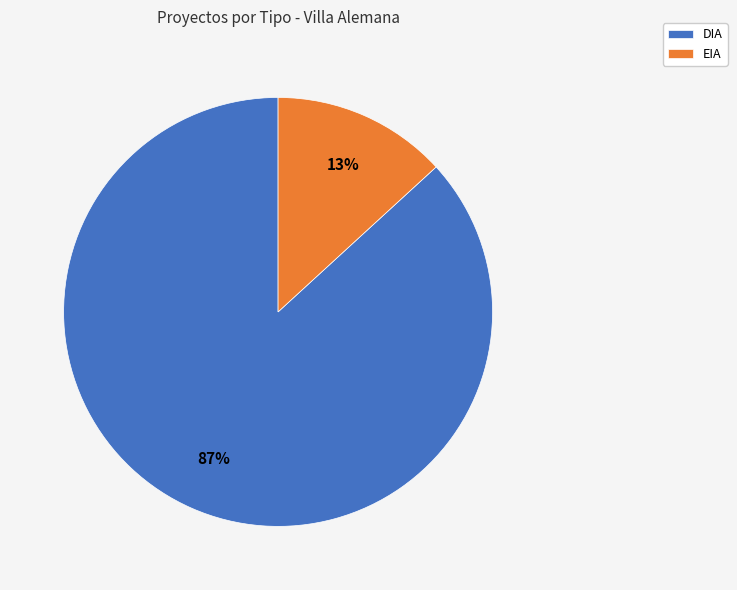

Rank the categories by value from highest to lowest.

DIA, EIA